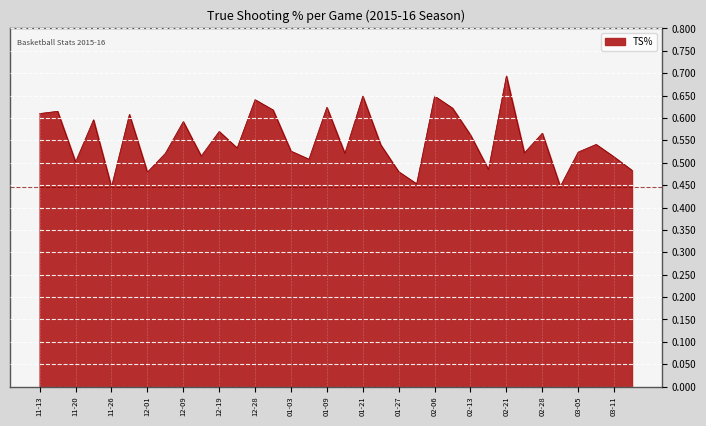

Does the chart display data point markers on the line(s)?

No